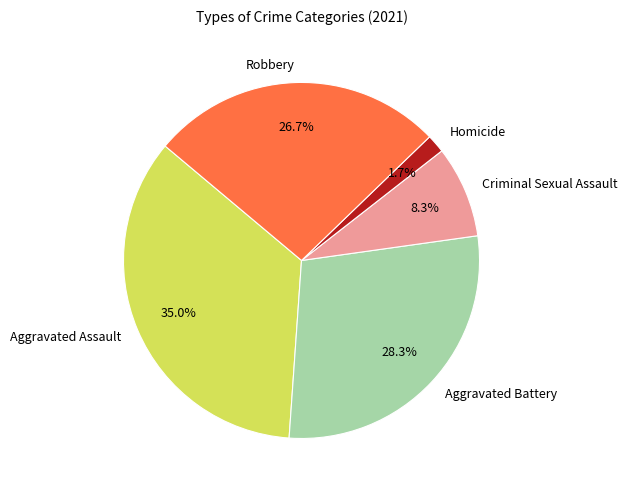

Rank the categories by value from lowest to highest.

Homicide, Criminal Sexual Assault, Robbery, Aggravated Battery, Aggravated Assault